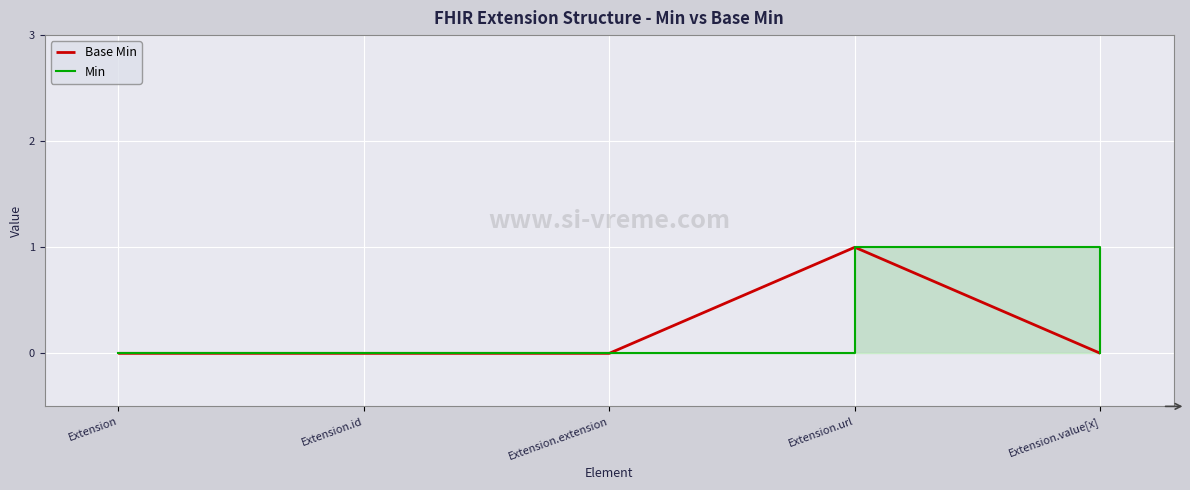

What is the sum of all Min values?

1